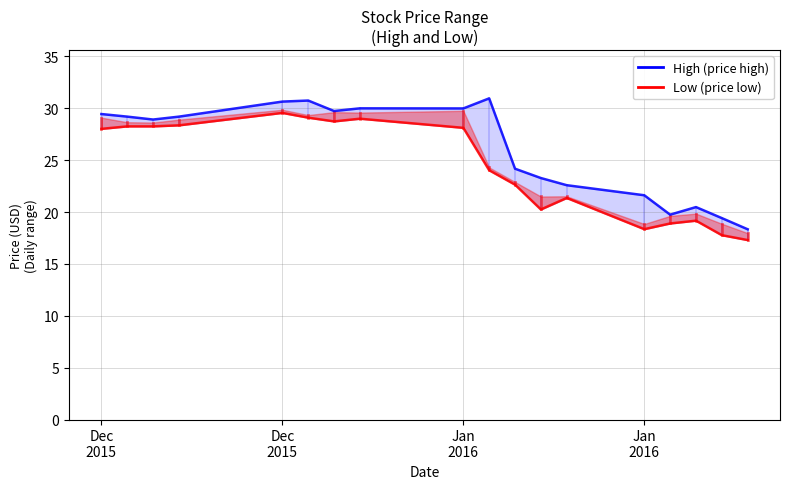

What are all the series names shown in the legend?

High, Low